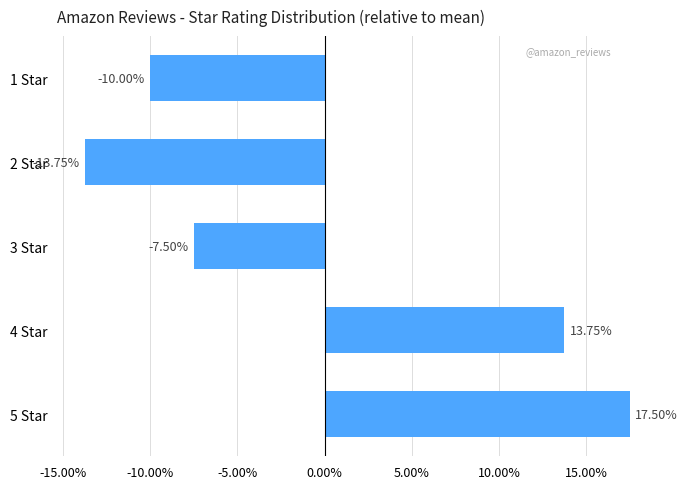

How many positive values are there?

2